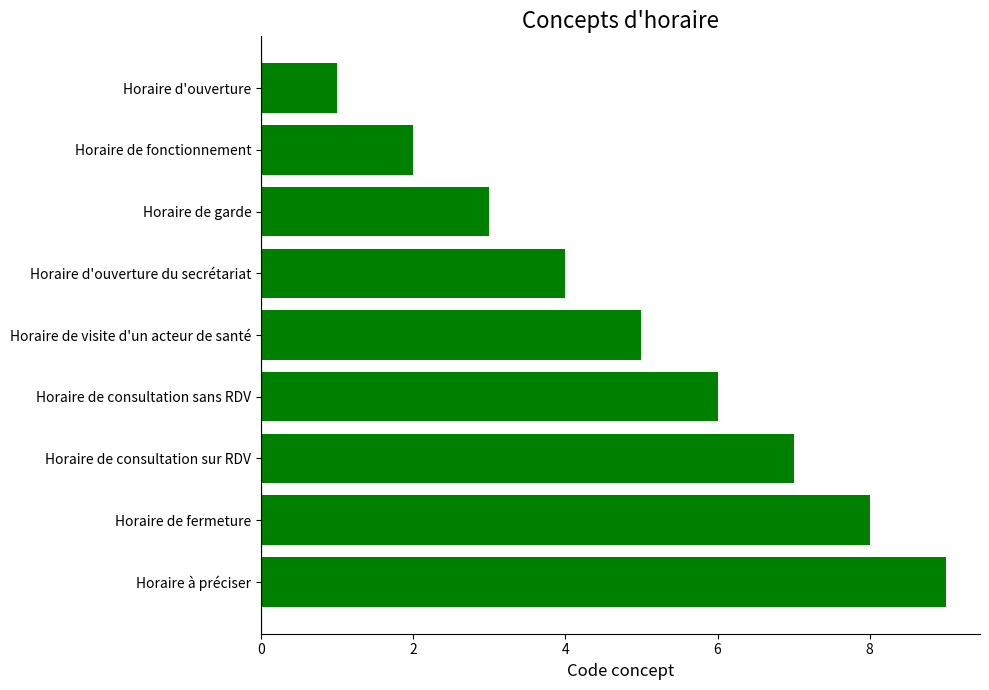

What is the average value?

5